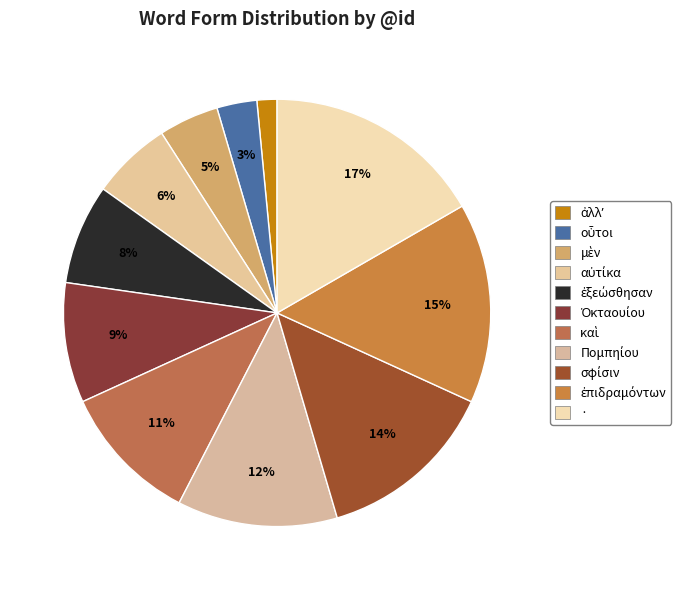

What is the smallest slice in the pie chart?

ἀλλʼ